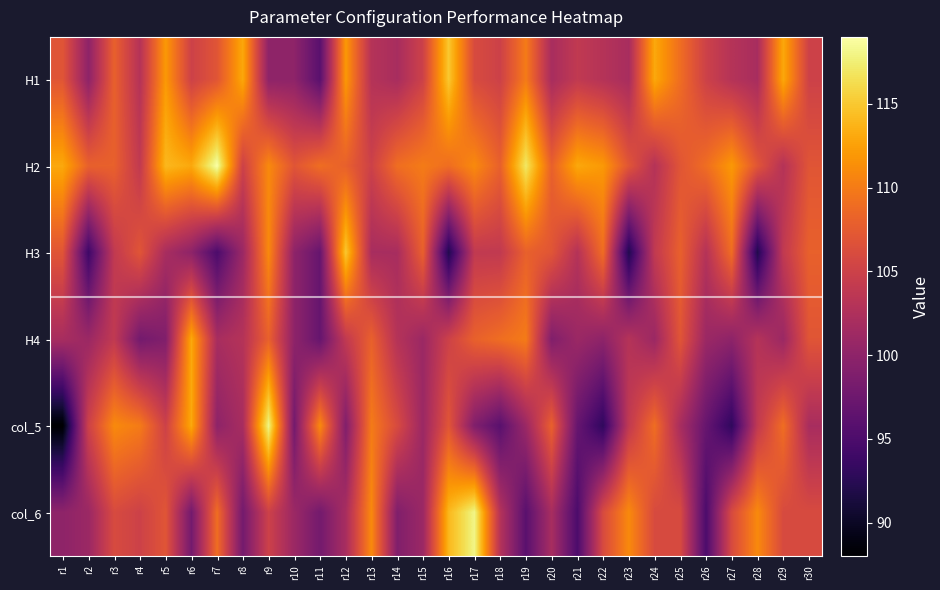

At r18, list the series in order from largest to smallest.

H4, H2, H1, H3, col_6, col_5